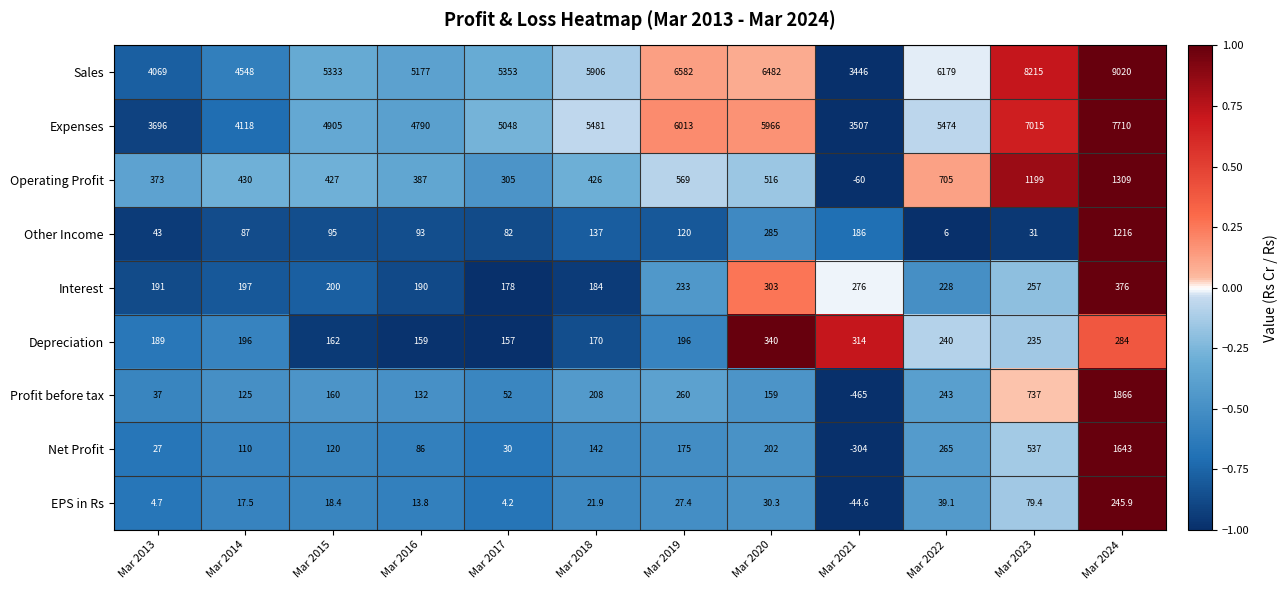

At which category is the sum across all series the highest?

Mar 2024